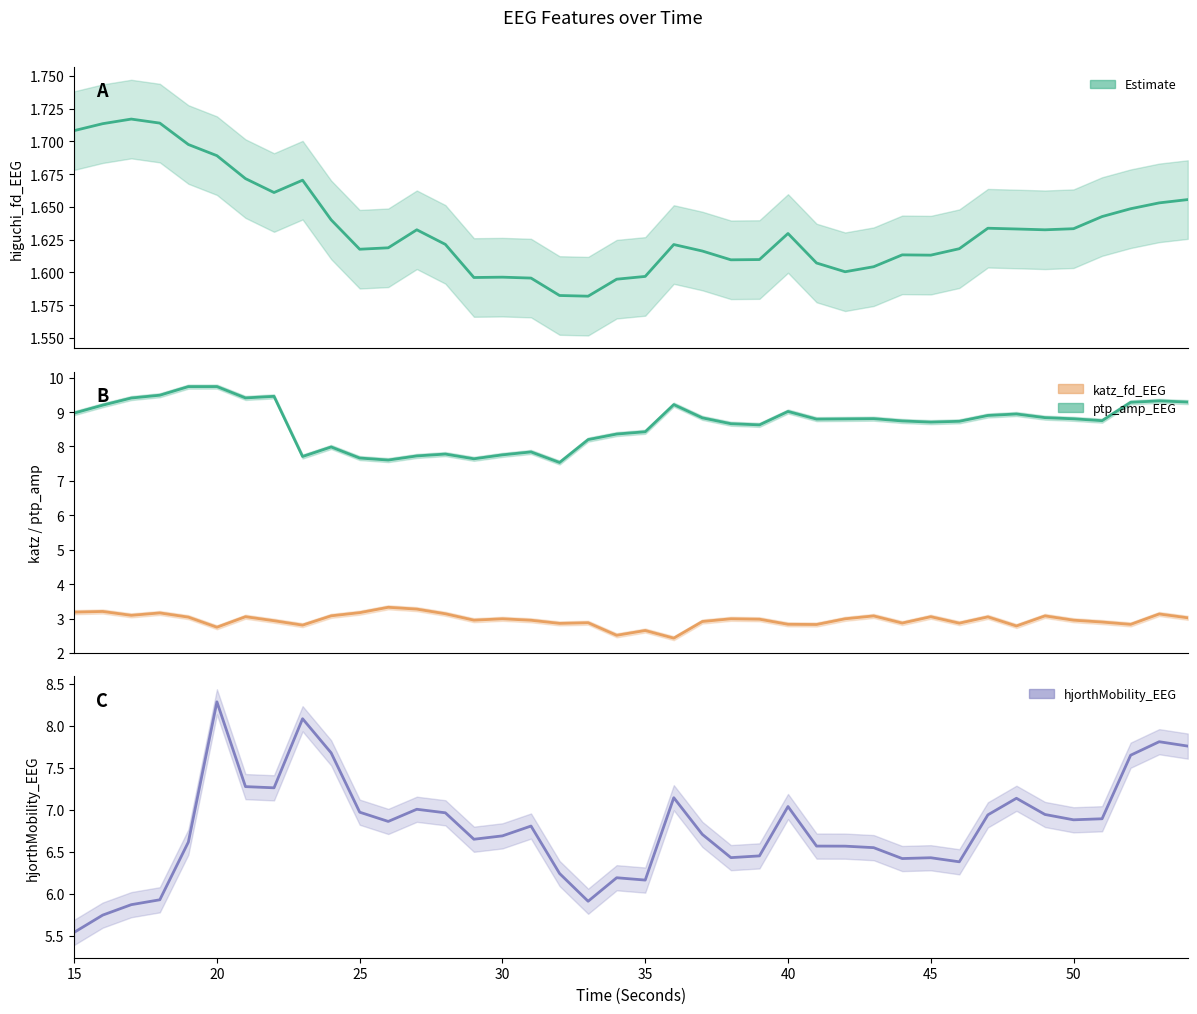

What is the minimum value for higuchi_fd_EEG?

1.6